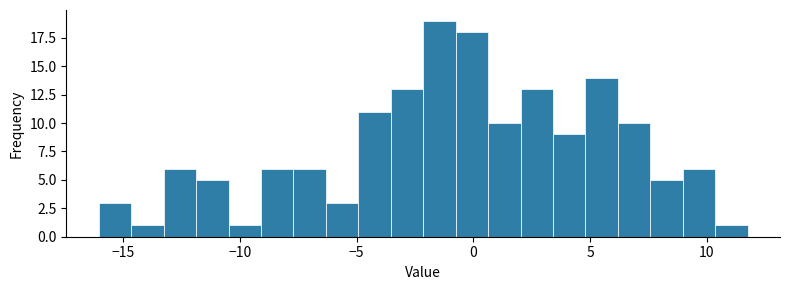

Around what value on the x-axis is the tallest bar? Give the approximate position of its centre, as read against the axis.

-1.5